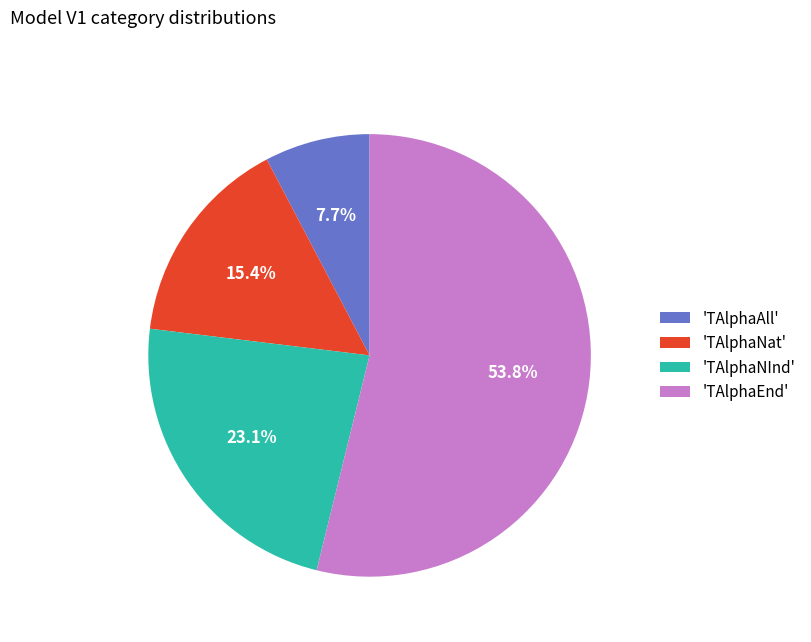

What is the smallest slice in the pie chart?

'TAlphaAll'